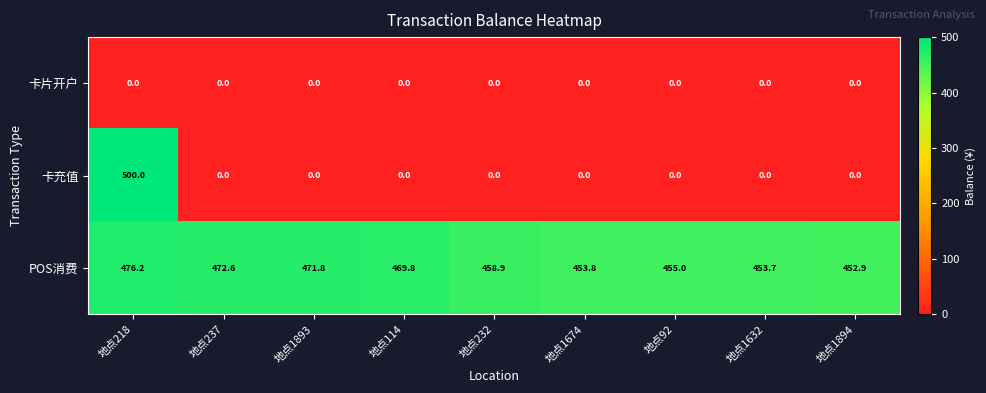

Which series has the largest total across all categories?

POS消费